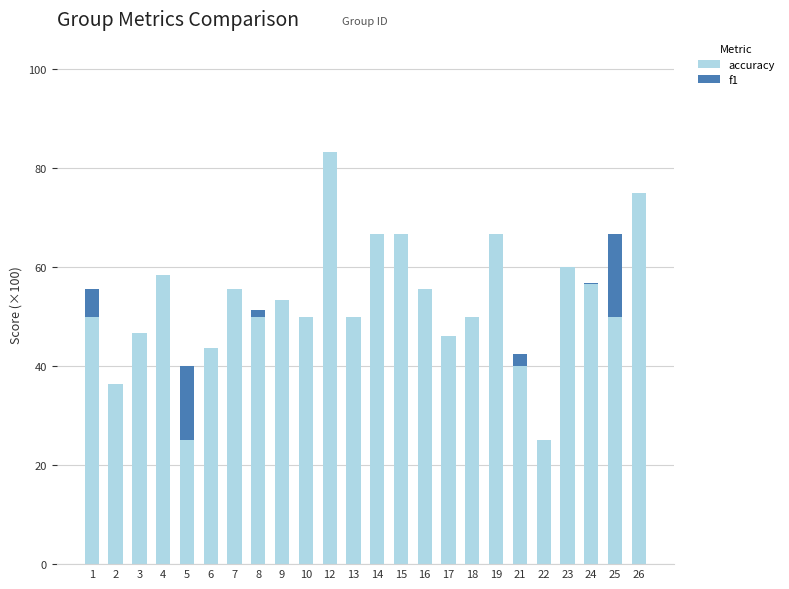

What is the highest value of the accuracy series?

83.3